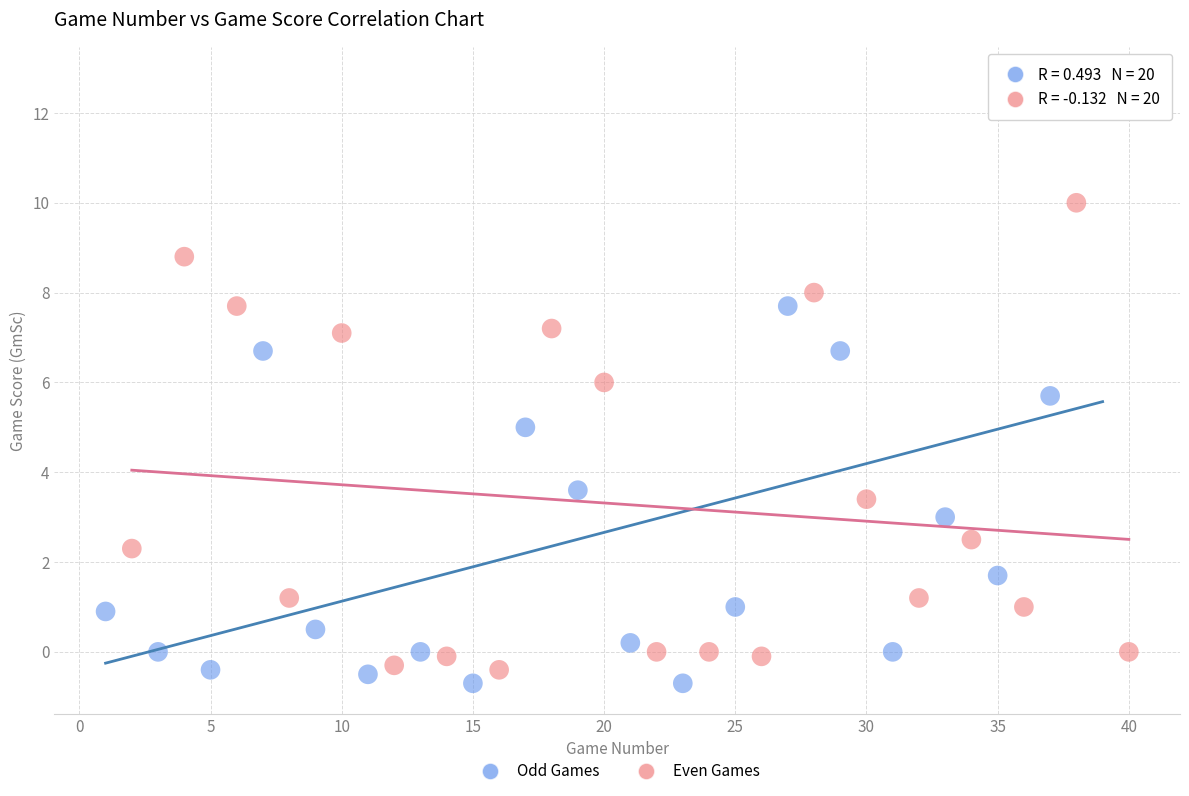

Which series reaches the minimum Y coordinate?

Odd Games